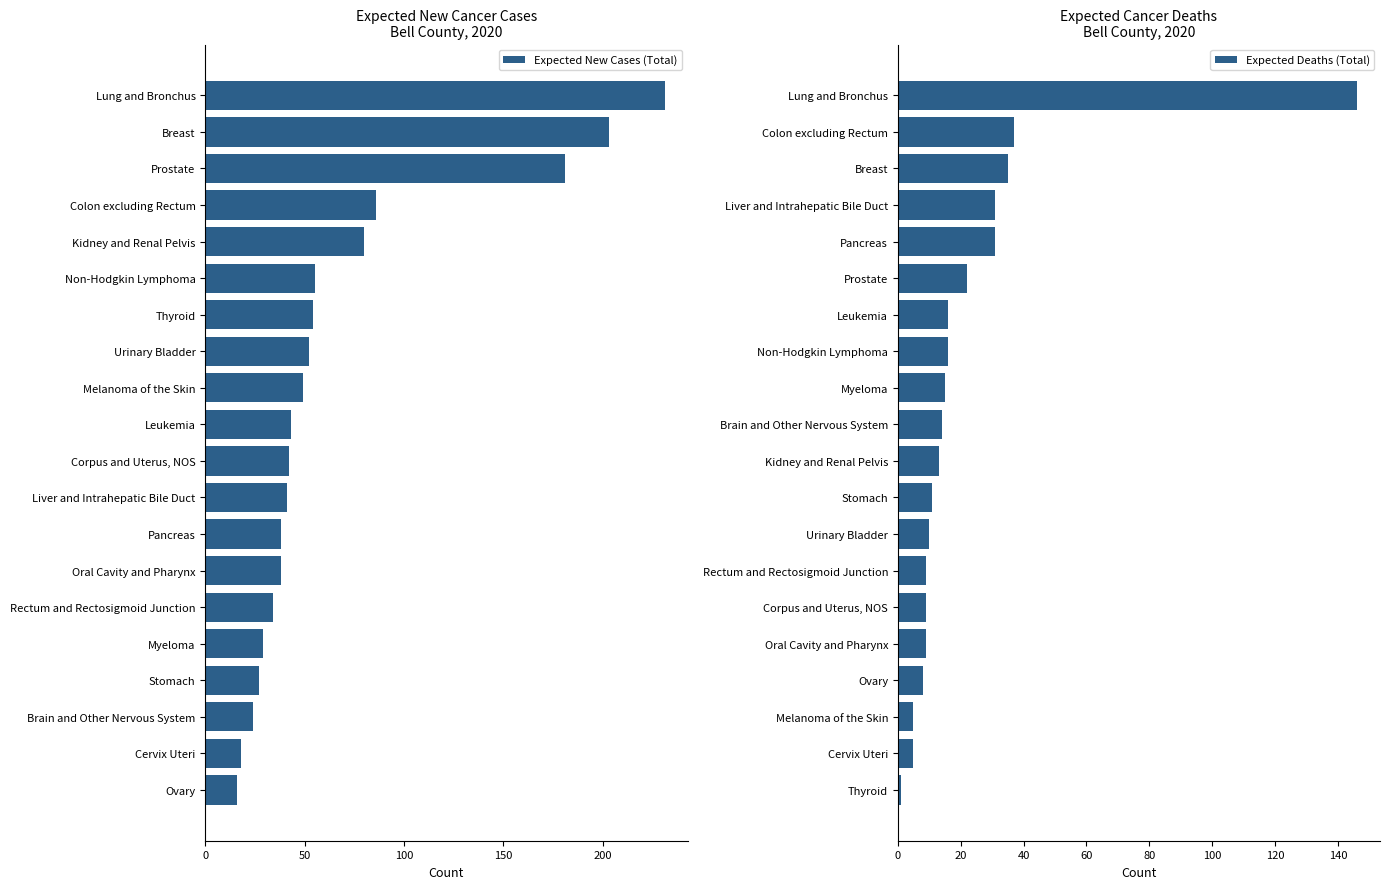

Is it true that Expected New Cases (Total) equals 27 at Stomach?

True